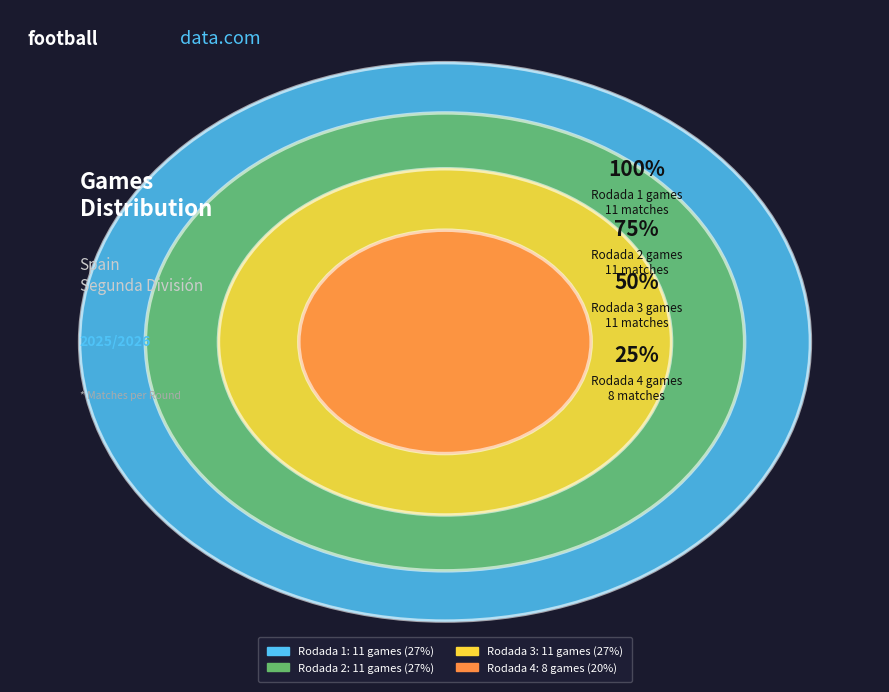

Count the number of slices in the pie.

4